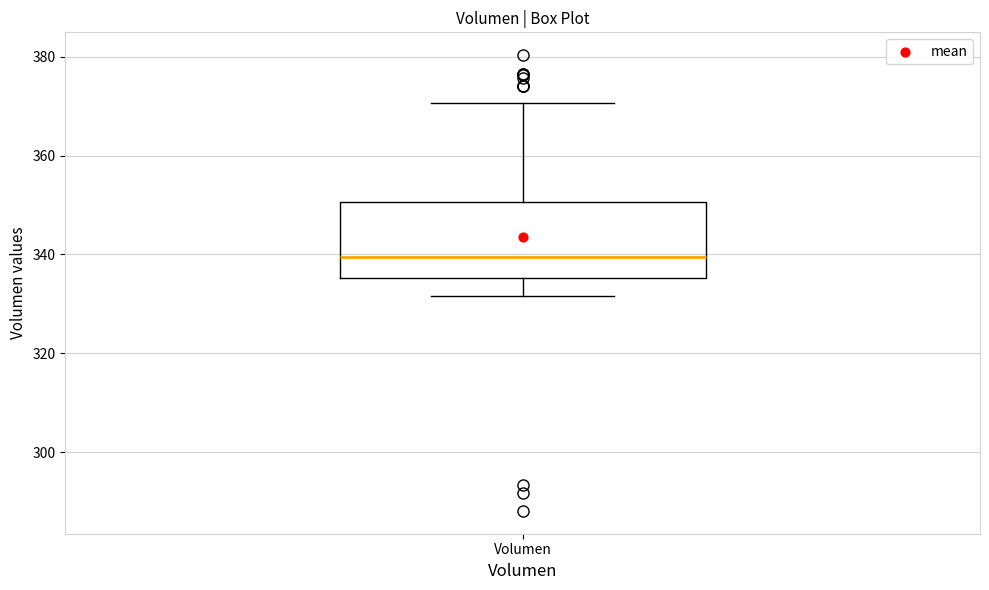

Where is the lower edge of the box for Volumen on the y-axis? The values are not printed on the chart, so give them approximately, as read against the axis.

336